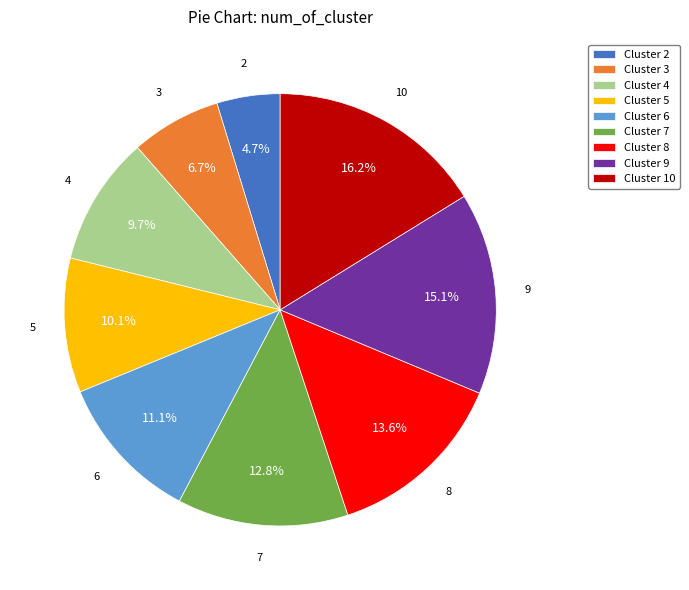

How many slices are in this pie chart?

9